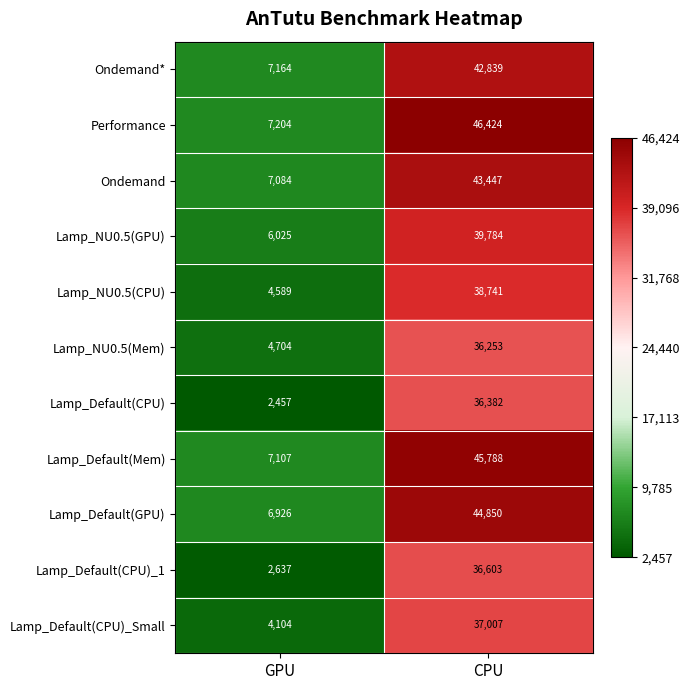

What is the difference between the maximum and minimum values in the Ondemand* series?

35675